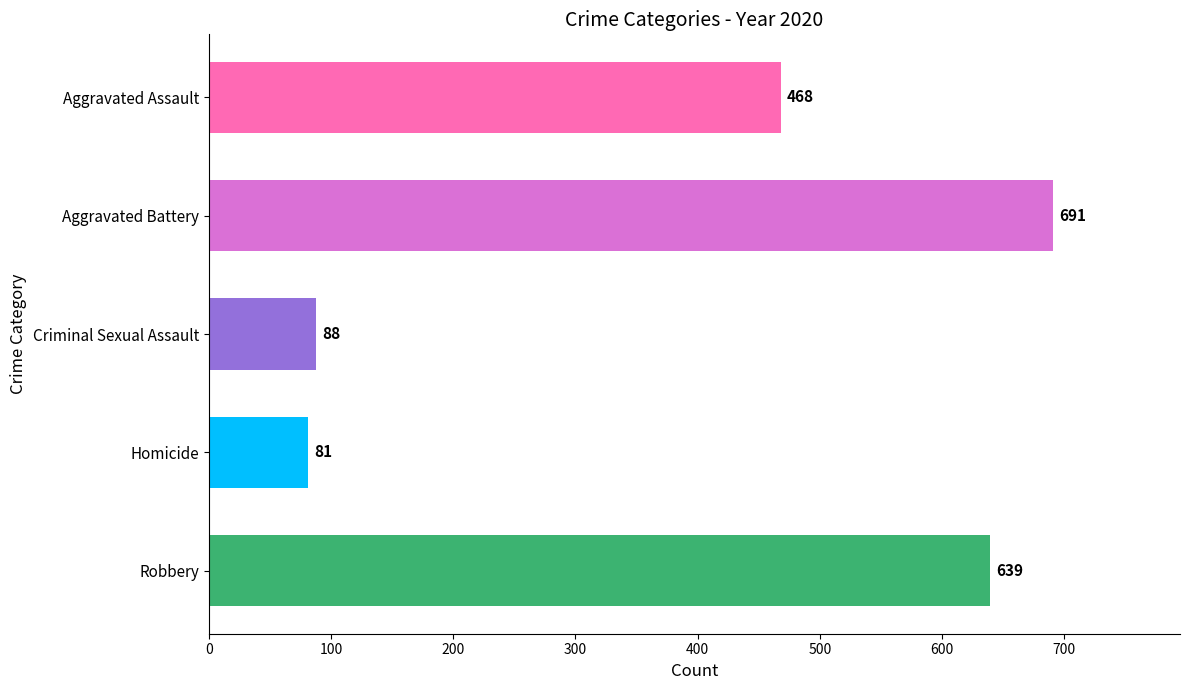

At which label is the value closest to 386?

Aggravated Assault